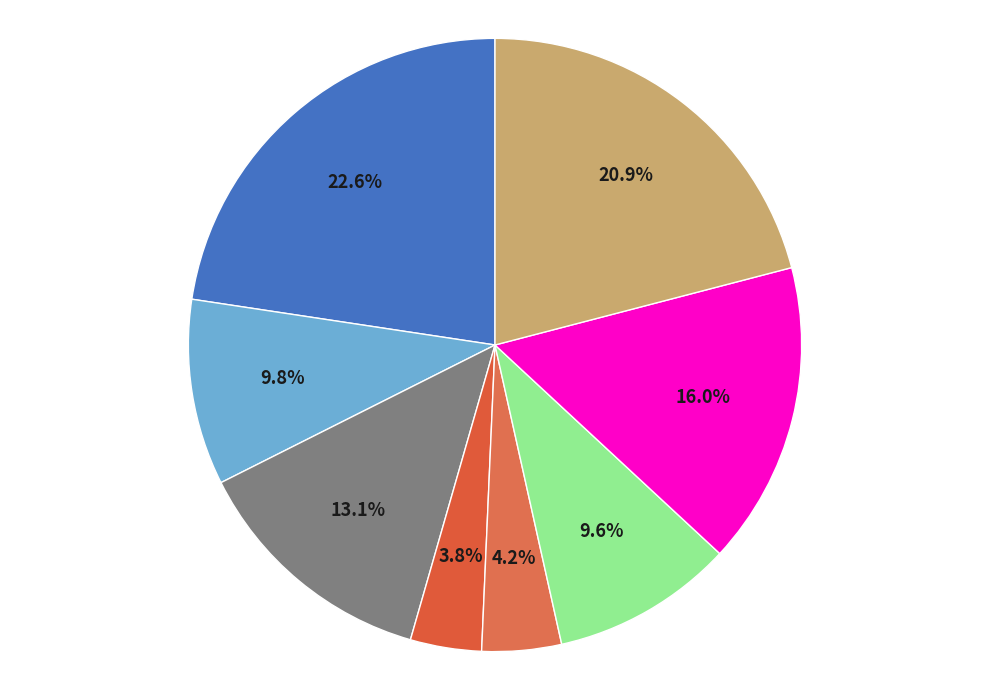

Rank the categories by value from highest to lowest.

高亮LED屏幕, 15天, 7天以下, OLED显示屏, TFT全彩触摸屏, 皮革, 金属, 塑胶